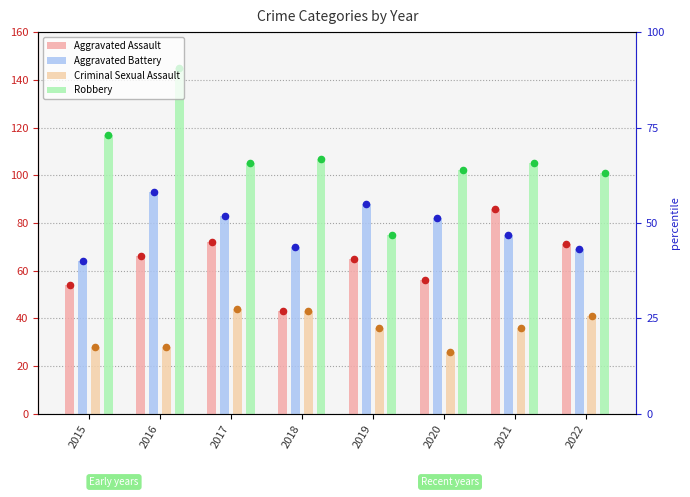

At how many categories does at least one series exceed 44?

8